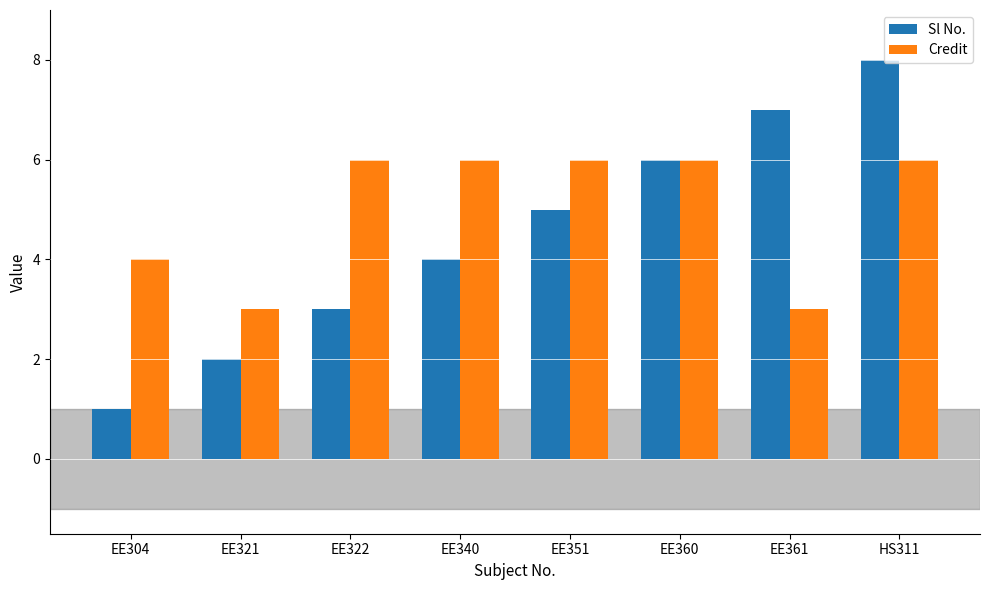

List the series in order of their peak value, highest first.

Sl No., Credit